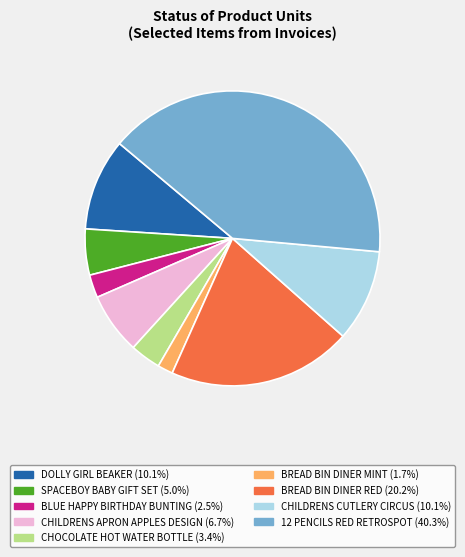

Is there any slice that represents more than half of the pie?

No